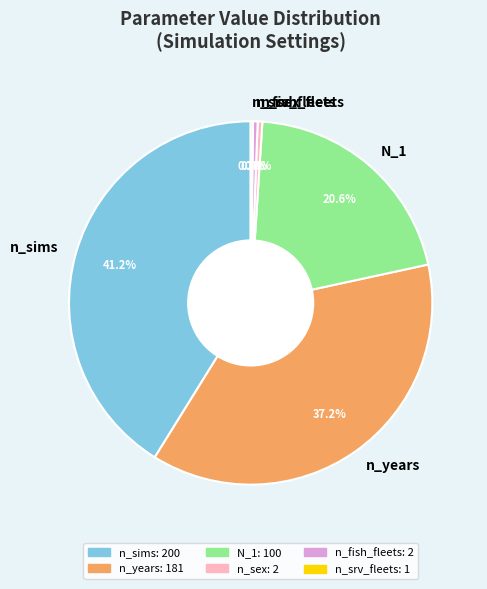

Does any single category account for the majority?

No